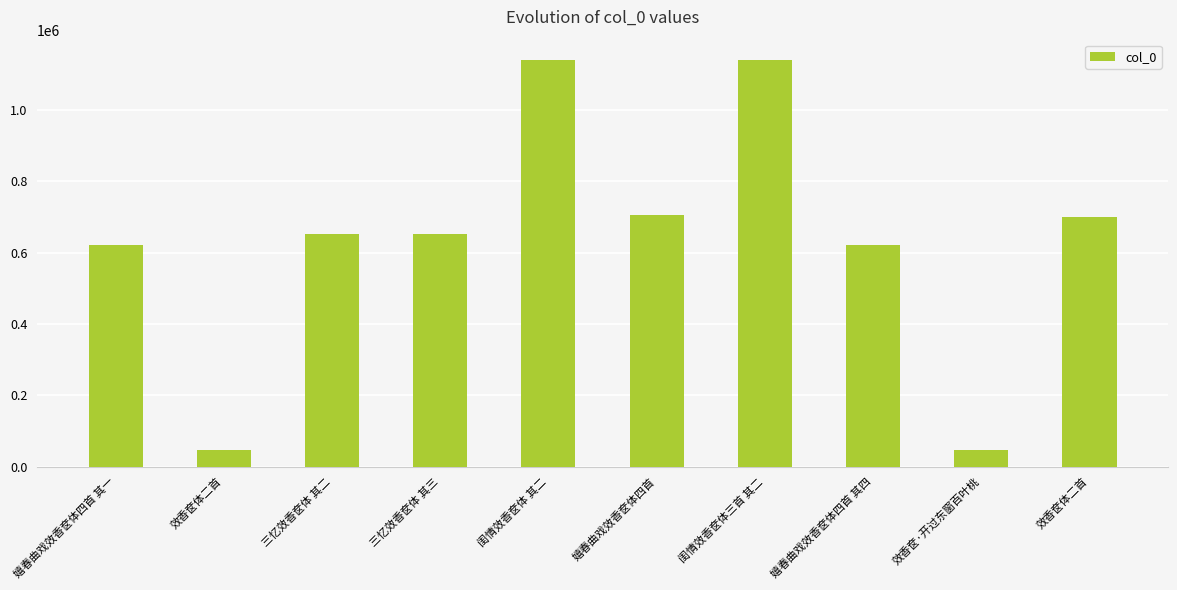

Count the number of data series in this chart.

1